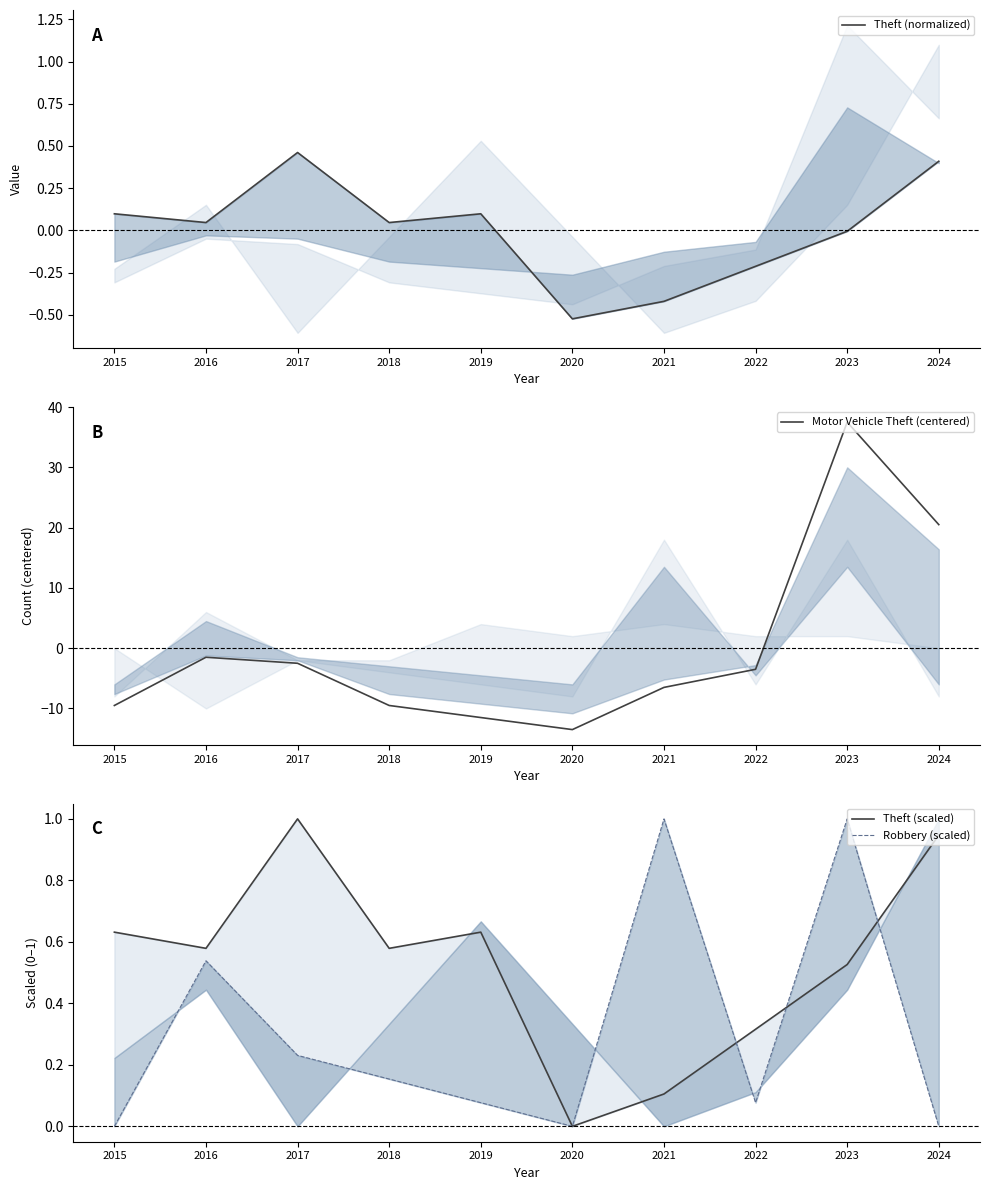

Where does the Theft (normalized) series first go above 0?

2015